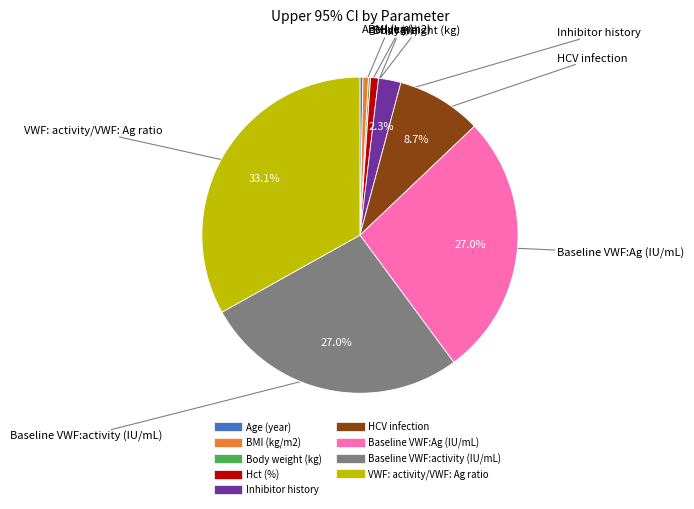

Between Baseline VWF:activity (IU/mL) and BMI (kg/m2), which is larger?

Baseline VWF:activity (IU/mL)